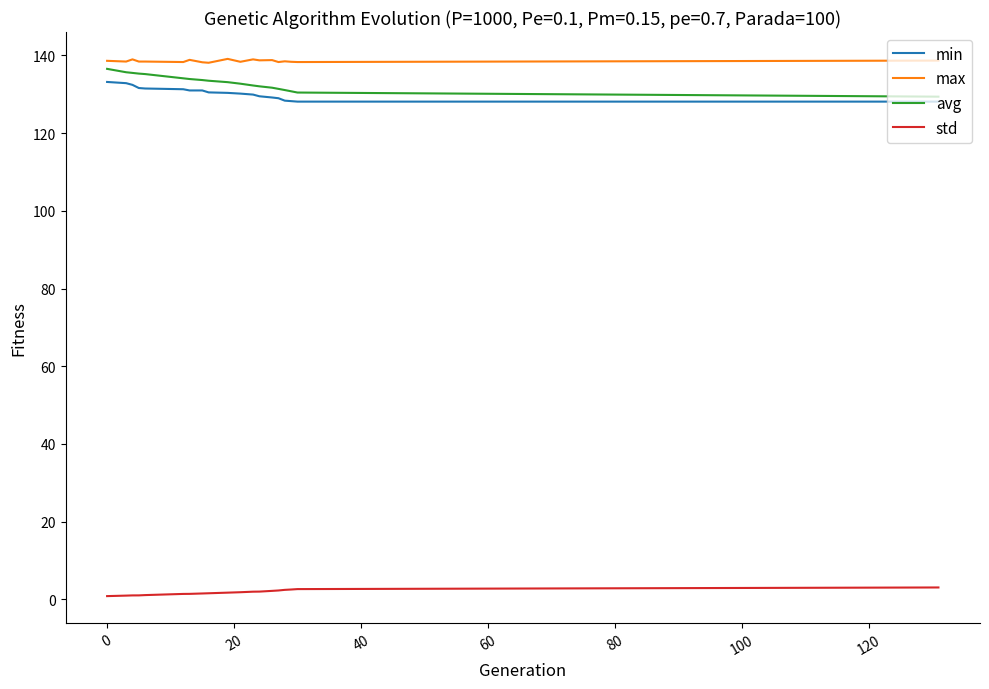

True or false: max and std cross at least once.

False